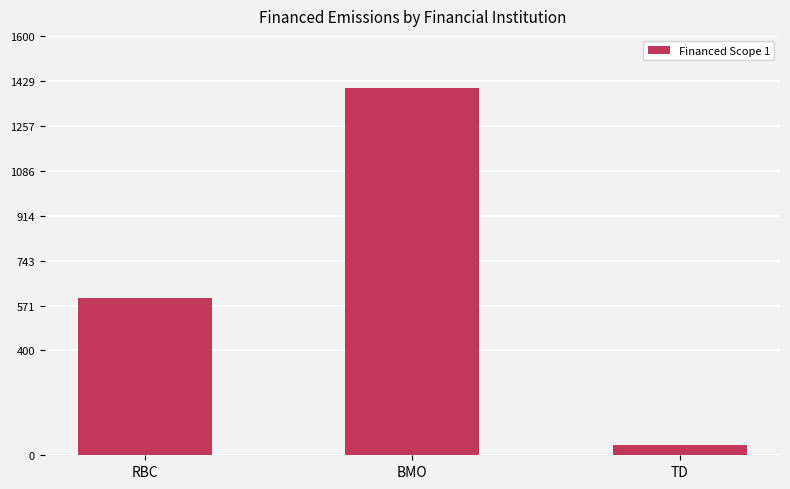

Does the chart contain any negative values?

No